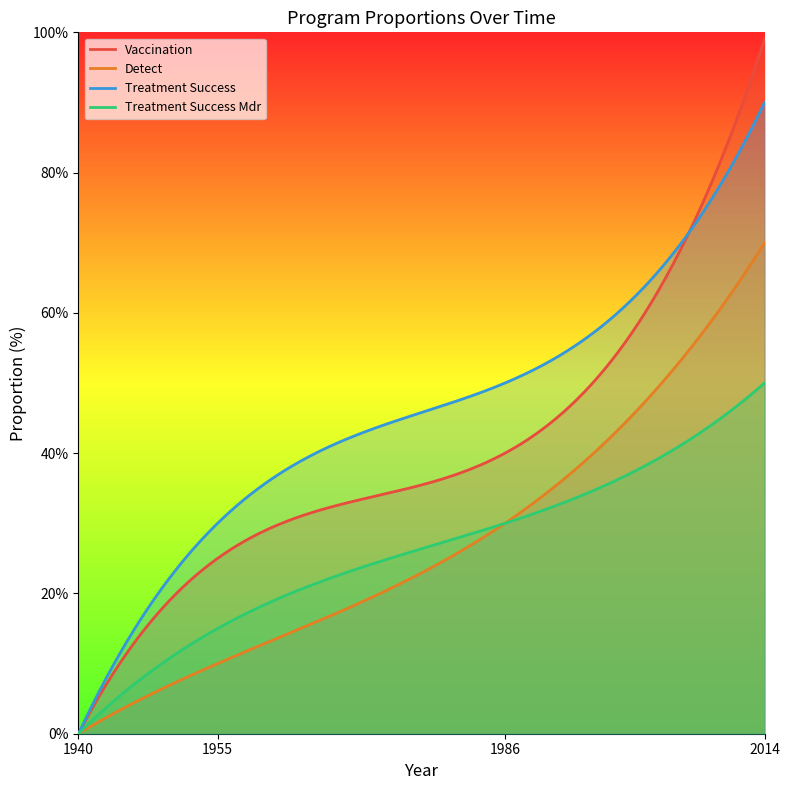

What is the total value across all series at 1986?

150